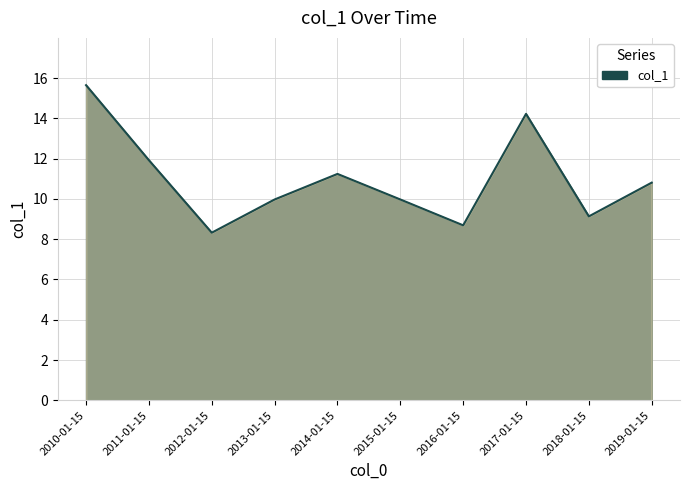

The value at 2015-01-15 is 10.0. True or false?

True